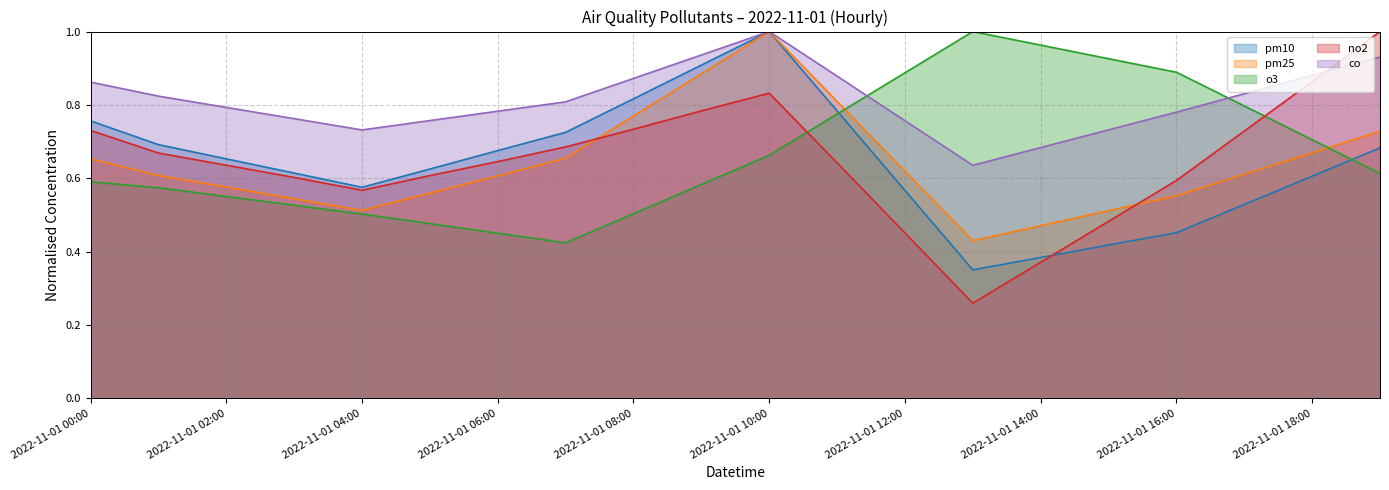

True or false: co has more than 1 interior local peaks.

False